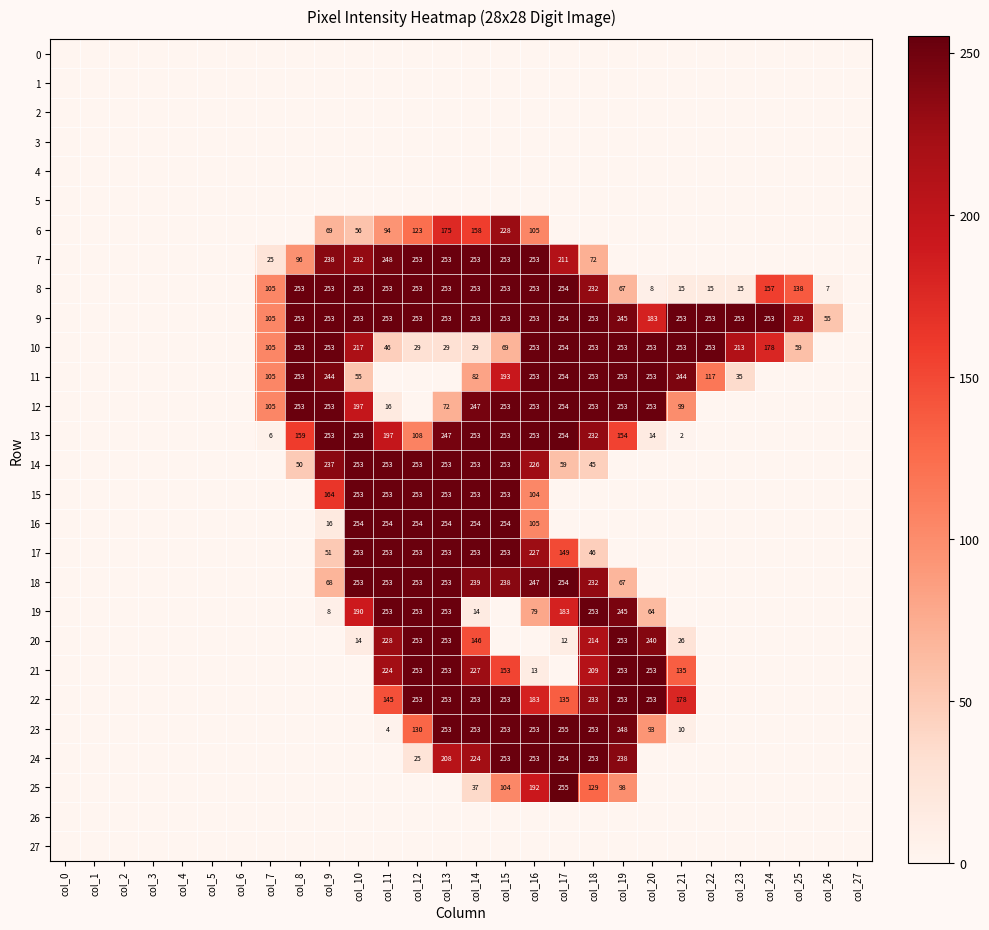

At which category does the chart reach its minimum across all series?

col_0